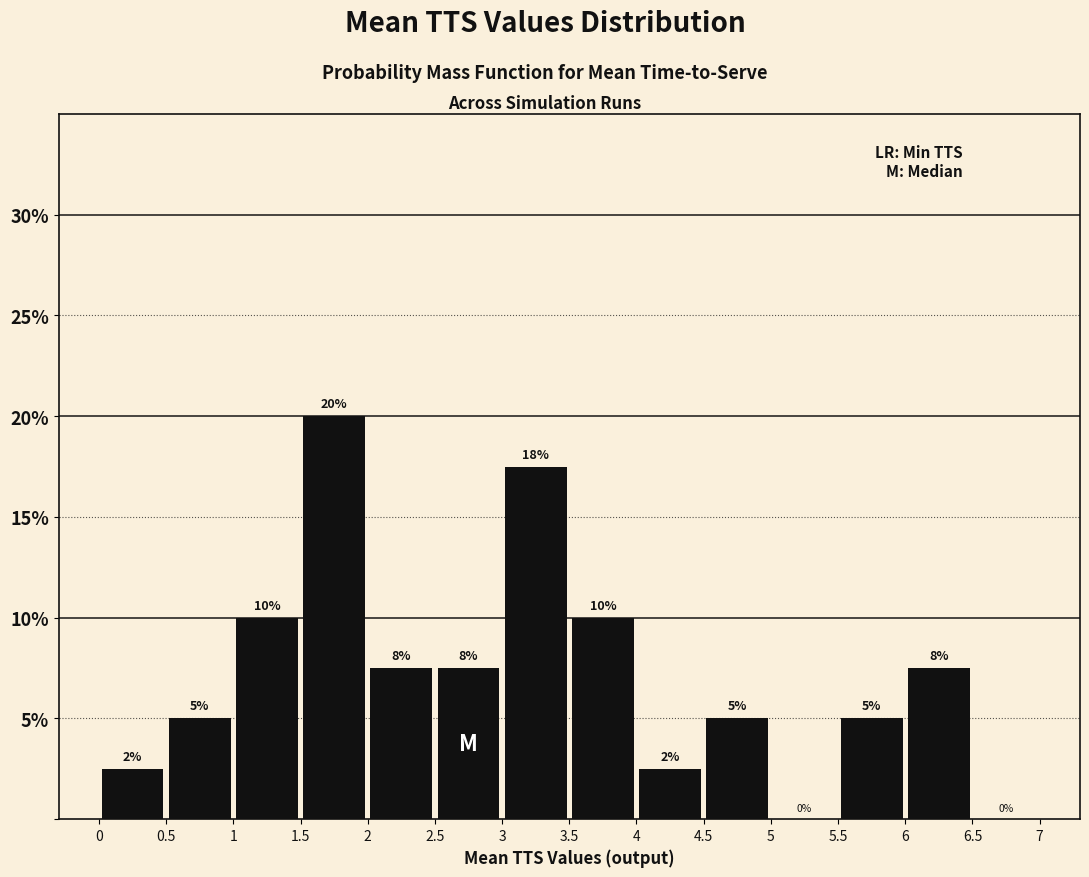

Which range on the x-axis has the tallest bar?

1.5 to 2